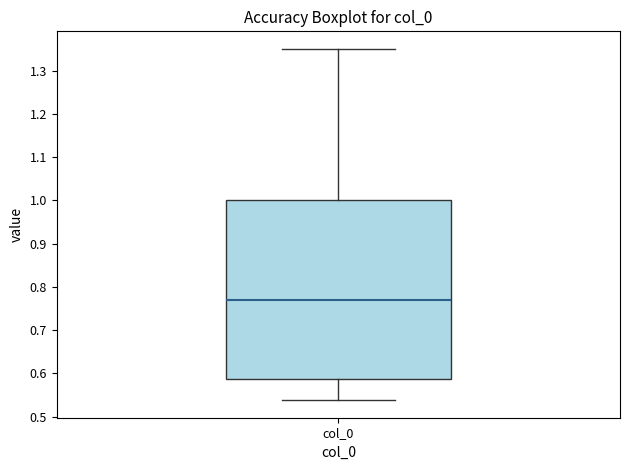

Read this box plot against the y-axis: the position of the median line, the range covered by the box, and the ends of both whiskers. The values are not printed on the chart, so give them approximately, as read against the axis.

median 0.77, box 0.59 to 1.00, whiskers 0.54 to 1.35